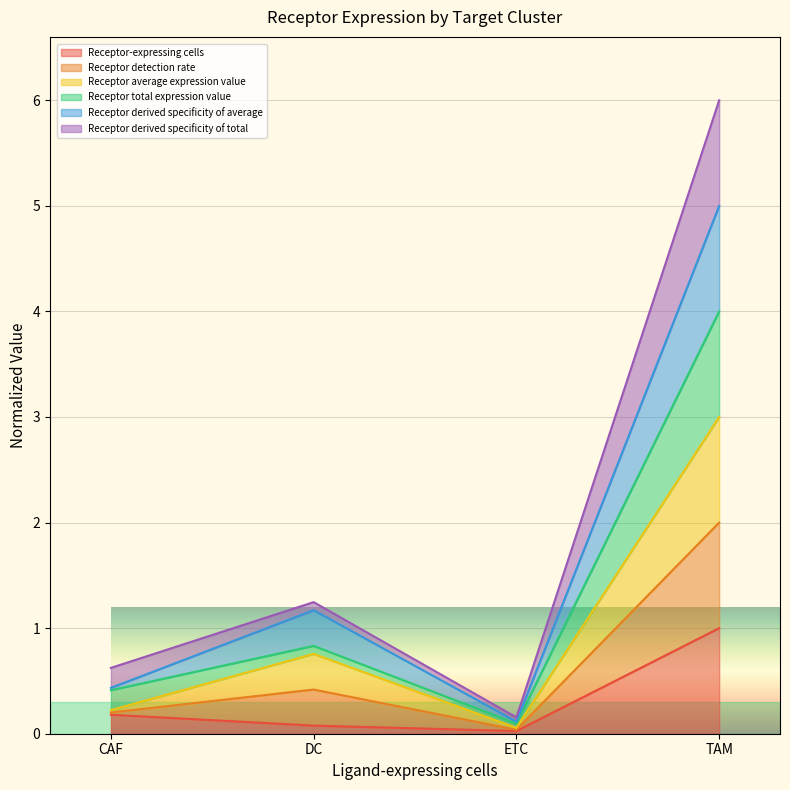

Which label corresponds to the smallest value in the chart?

ETC